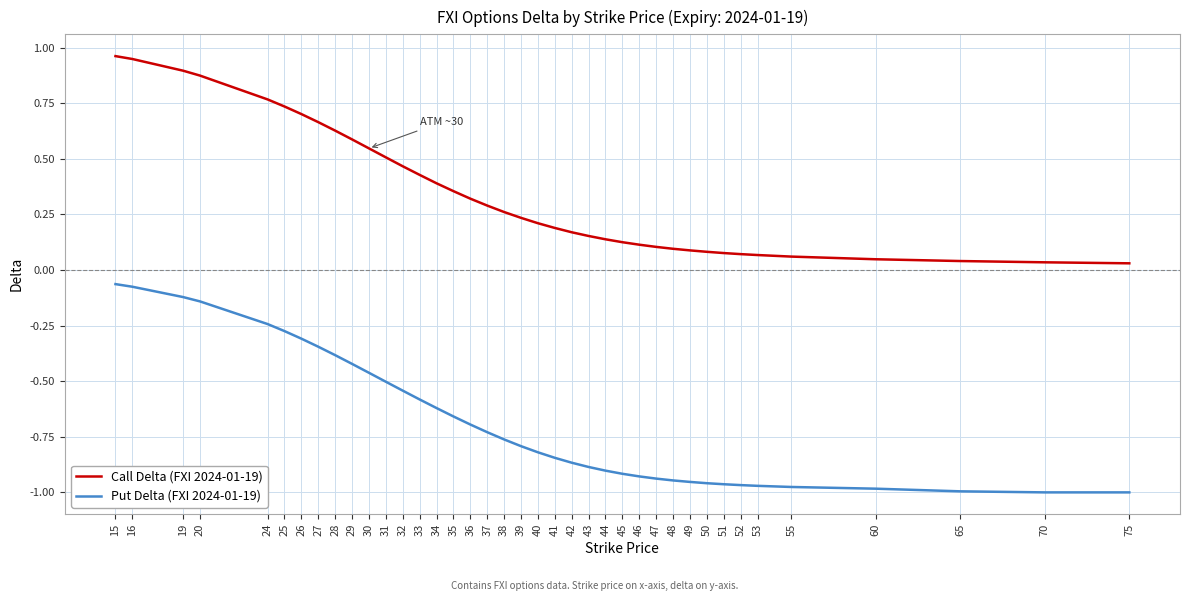

True or false: Put Delta (FXI 2024-01-19) and Call Delta (FXI 2024-01-19) intersect in this chart.

False